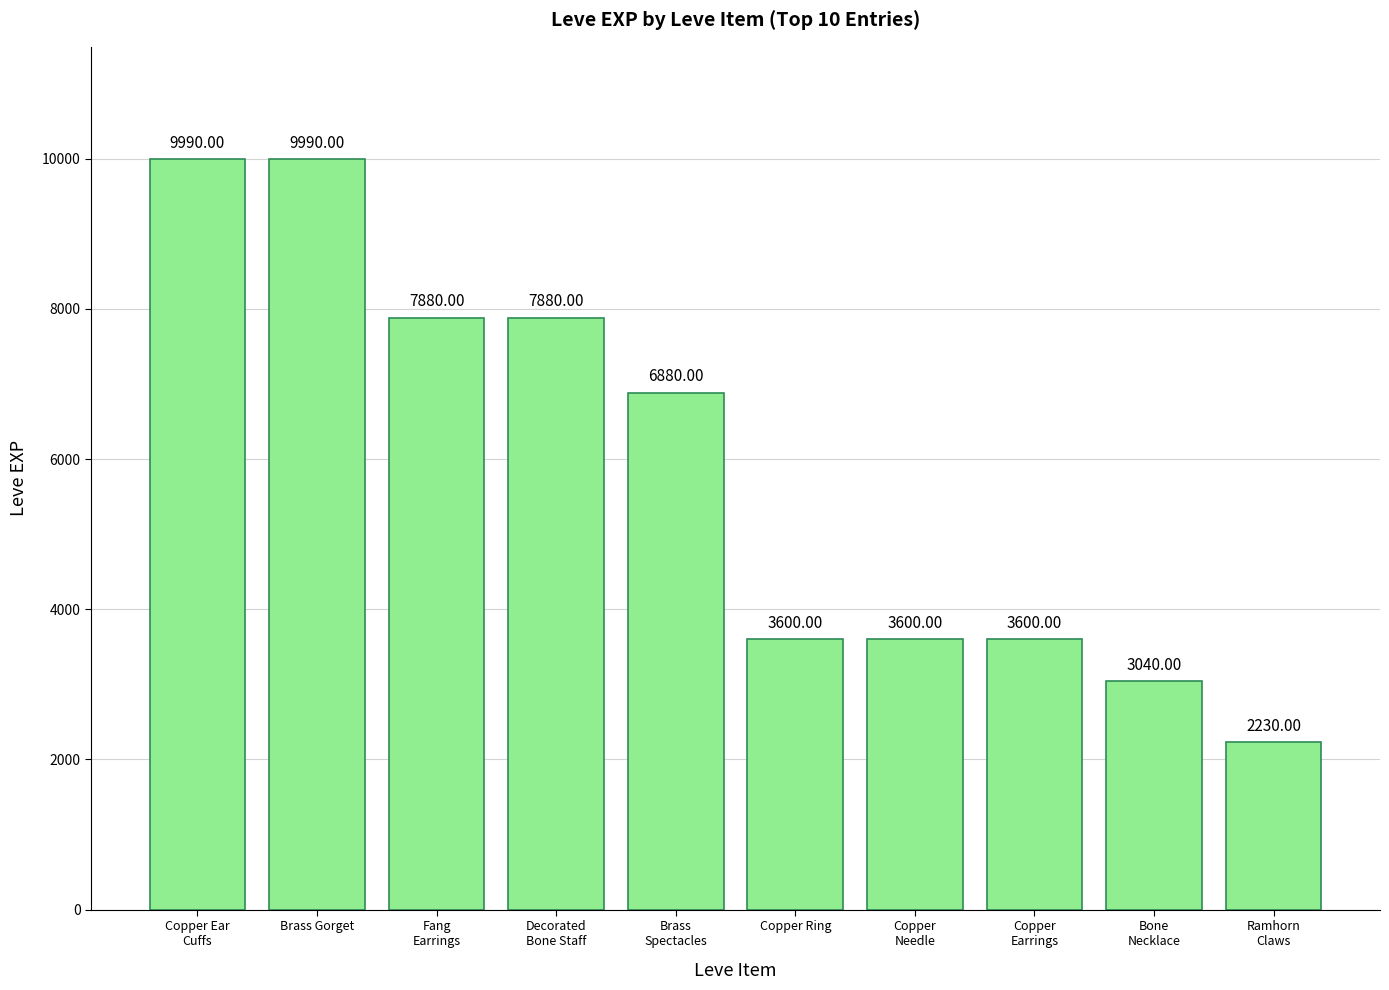

What is the sum of all values?

58690